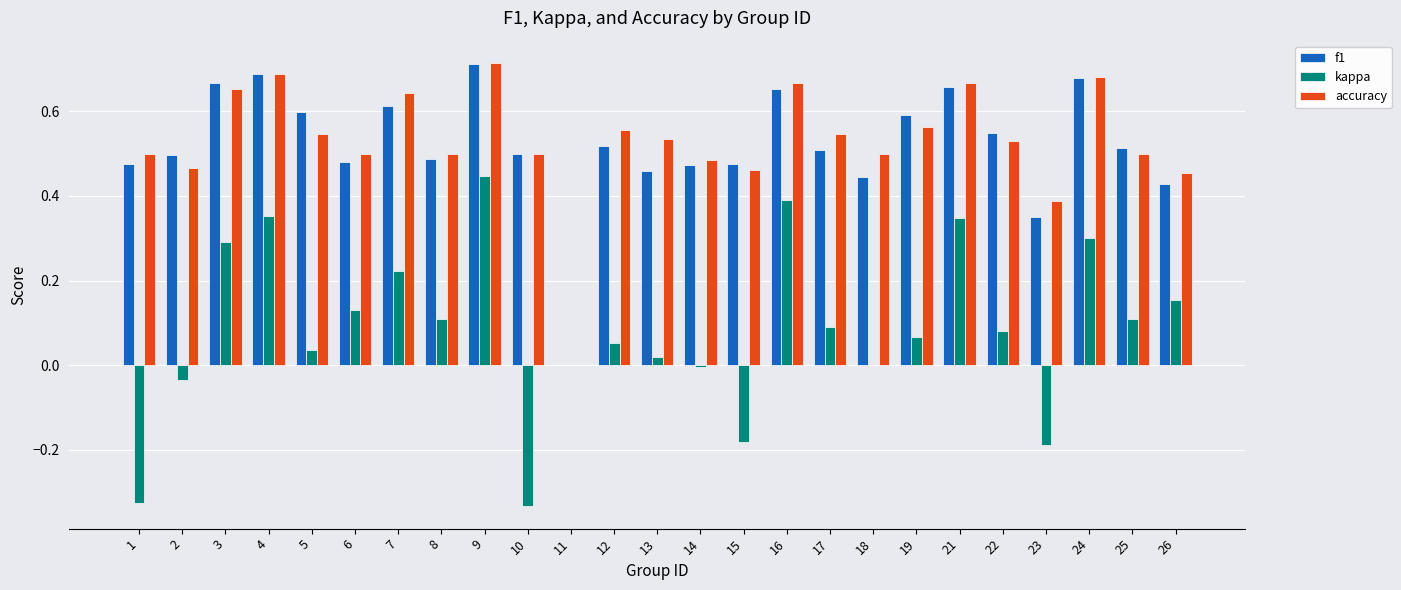

The accuracy series shows 0.2 at 18. True or false?

False